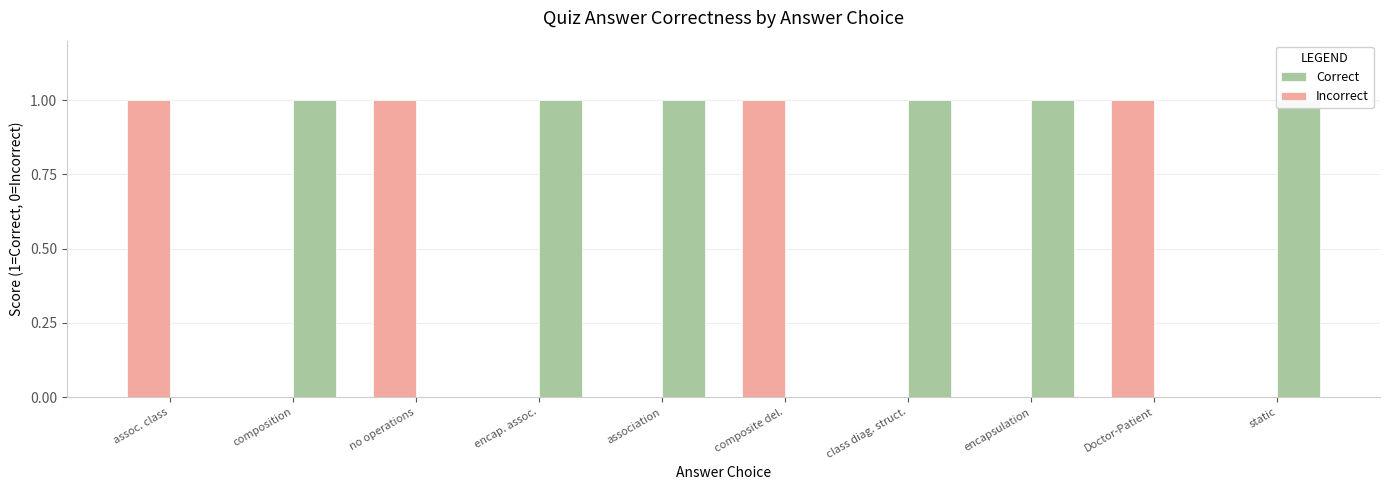

Is the value of Incorrect at assoc. class greater than the value of Correct at encap. assoc.?

No